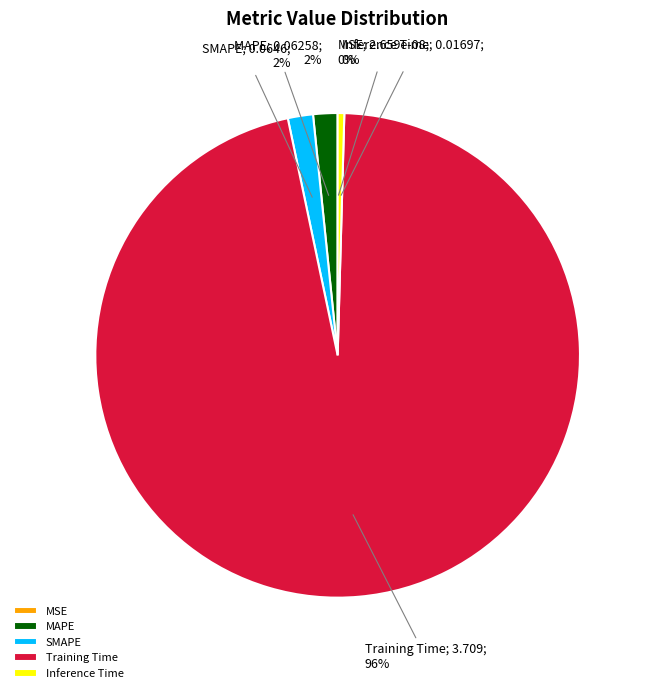

Does any single category account for the majority?

Yes